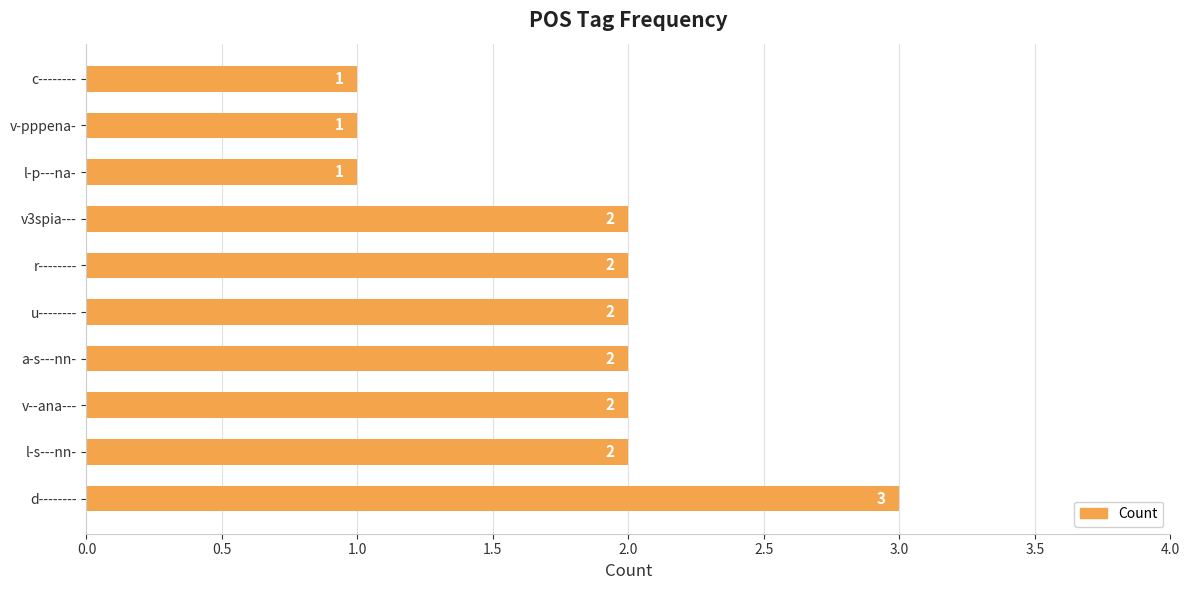

Which label corresponds to the largest value in the chart?

d--------